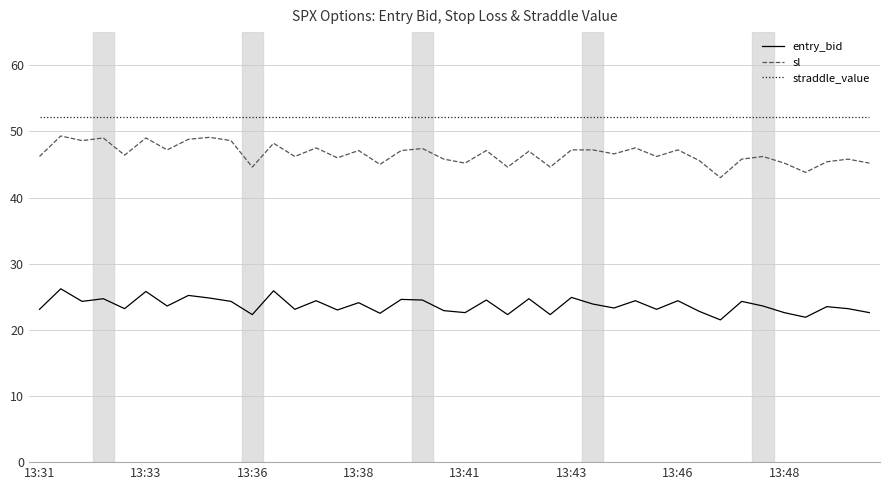

True or false: entry_bid and sl cross at least once.

False